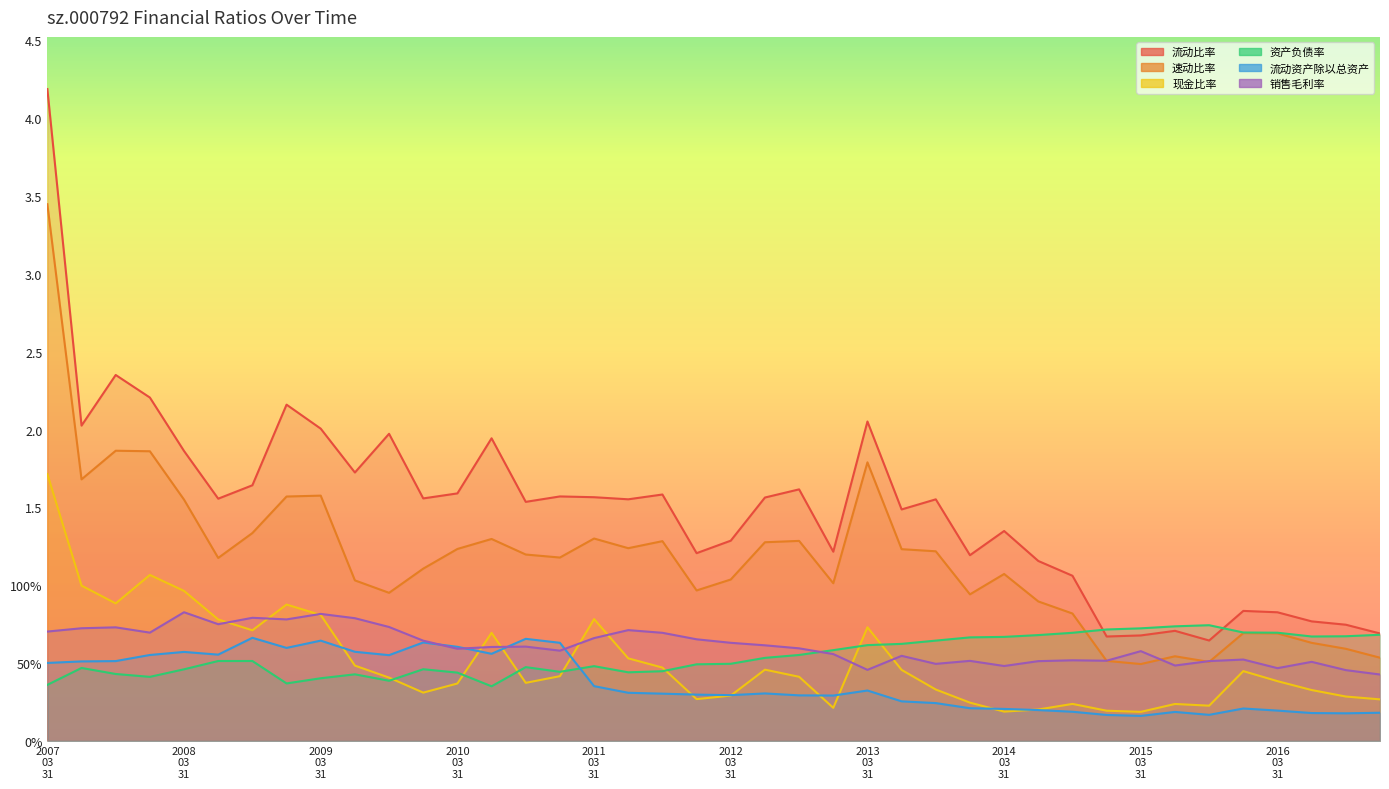

Read the 资产负债率 value at 2015-09-30.

0.7